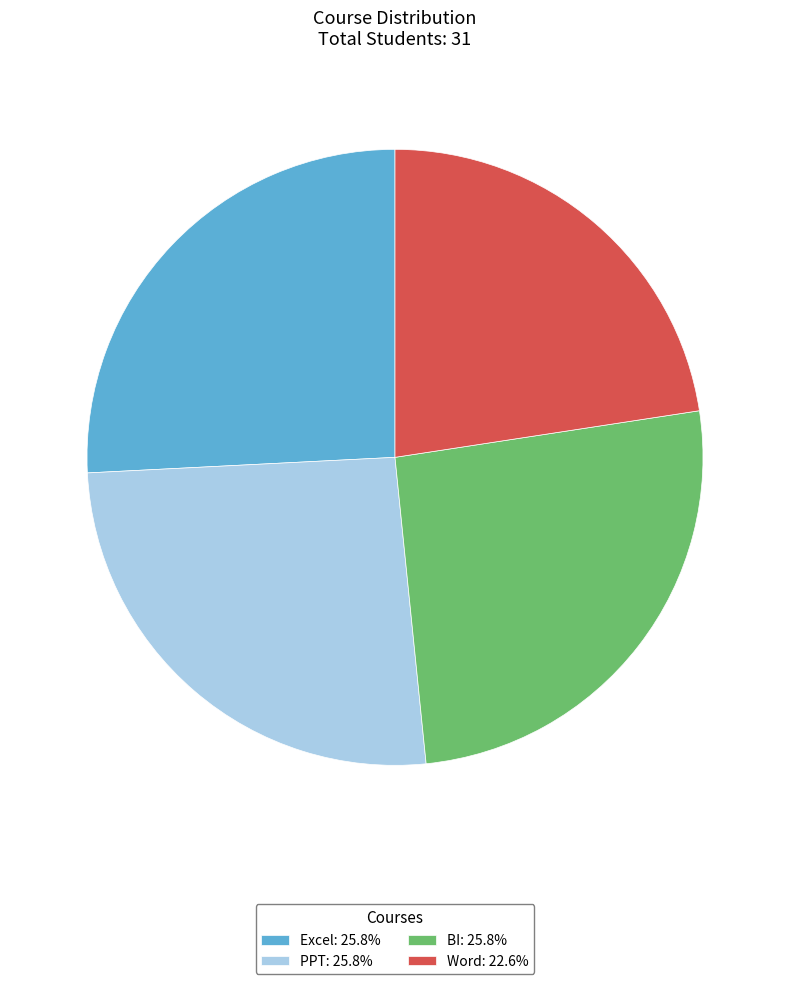

What is the ratio of the value at Word: 22.6% to the value at BI: 25.8%?

0.9